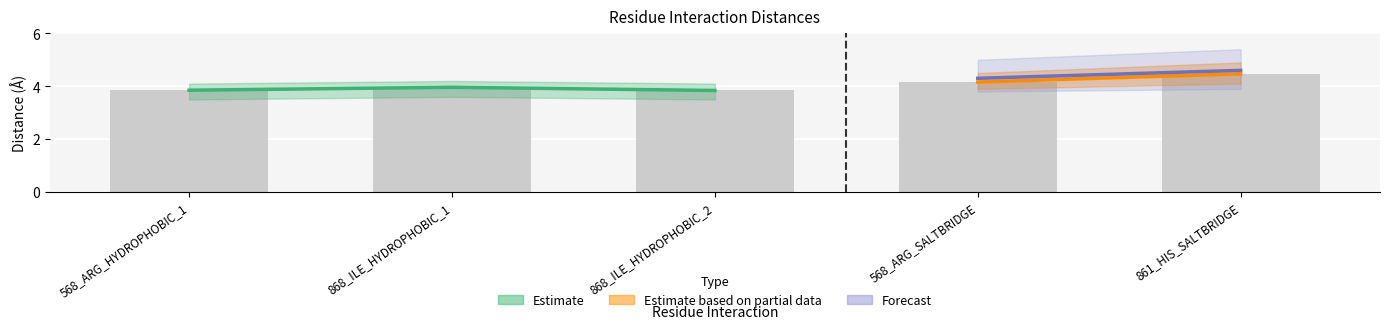

What is the sum of all values?

20.3